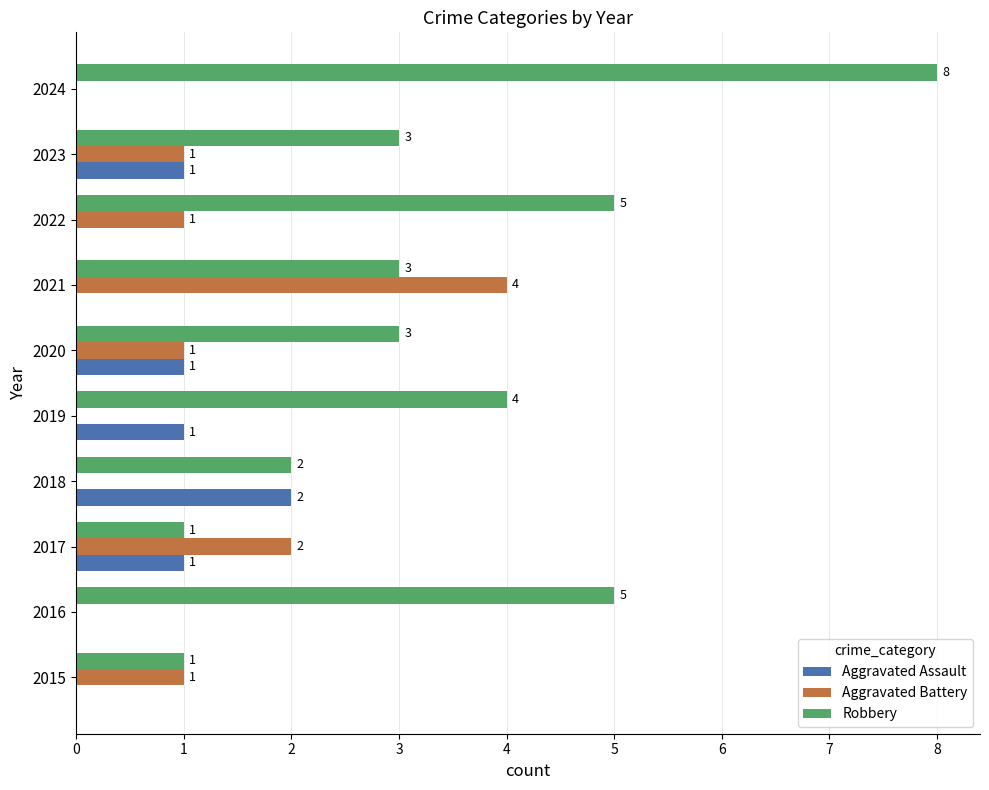

The Aggravated Assault series shows 1 at 2017. True or false?

True